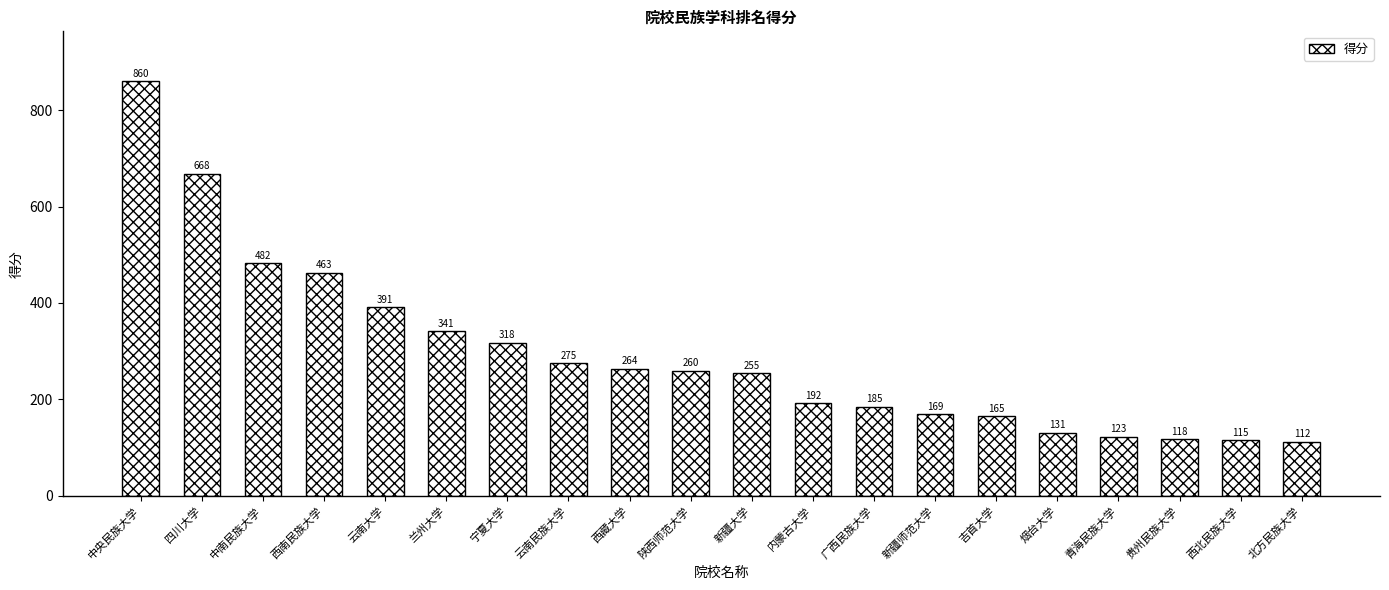

Rank the categories by value from highest to lowest.

中央民族大学, 四川大学, 中南民族大学, 西南民族大学, 云南大学, 兰州大学, 宁夏大学, 云南民族大学, 西藏大学, 陕西师范大学, 新疆大学, 内蒙古大学, 广西民族大学, 新疆师范大学, 吉首大学, 烟台大学, 青海民族大学, 贵州民族大学, 西北民族大学, 北方民族大学